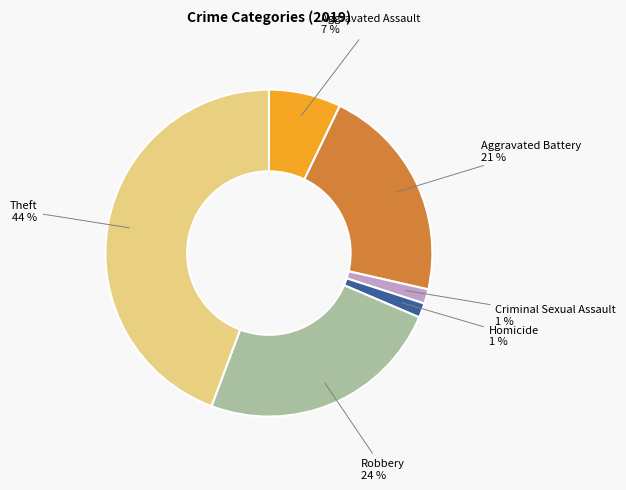

Is there any slice that represents more than half of the pie?

No